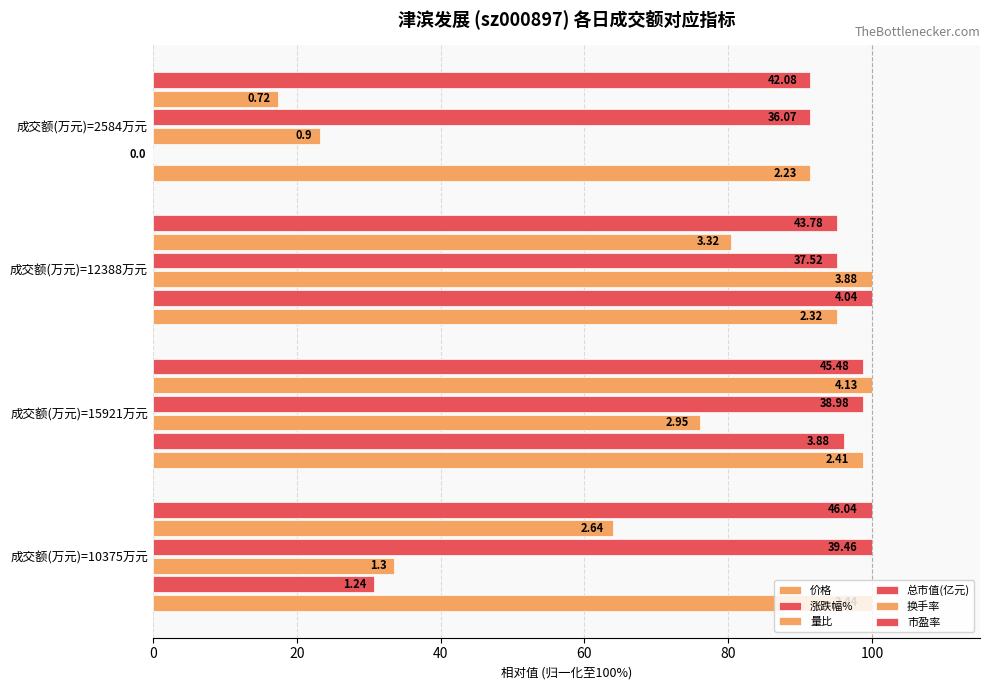

What are all the series names shown in the legend?

价格, 涨跌幅%, 量比, 总市值(亿元), 换手率, 市盈率